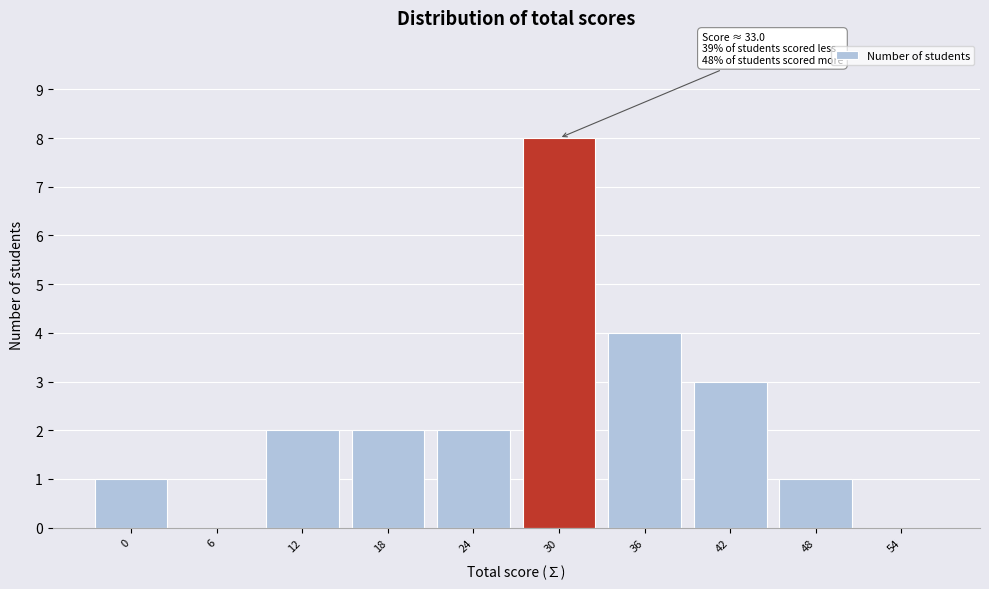

Reading left to right, list all the values displayed in this chart.

0=1	6=0	12=2	18=2	24=2	30=8	36=4	42=3	48=1	54=0